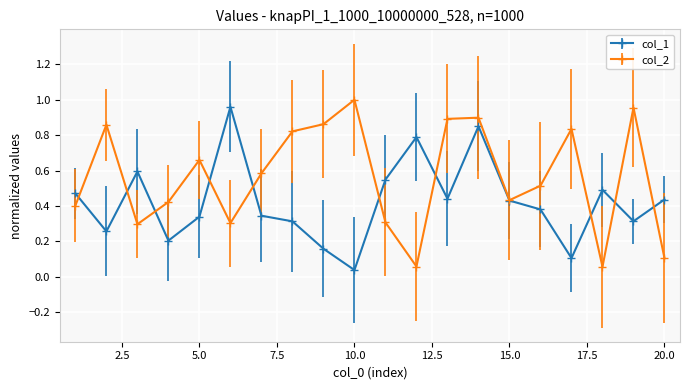

At how many categories does at least one series exceed 0?

20